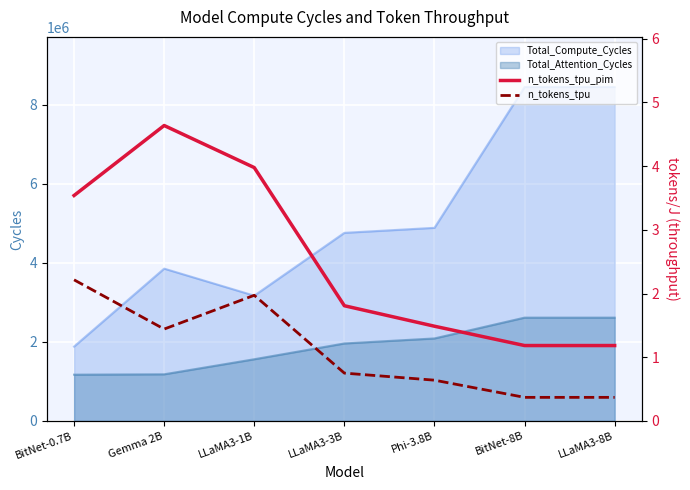

True or false: Total_Attention_Cycles and Total_Compute_Cycles intersect in this chart.

False